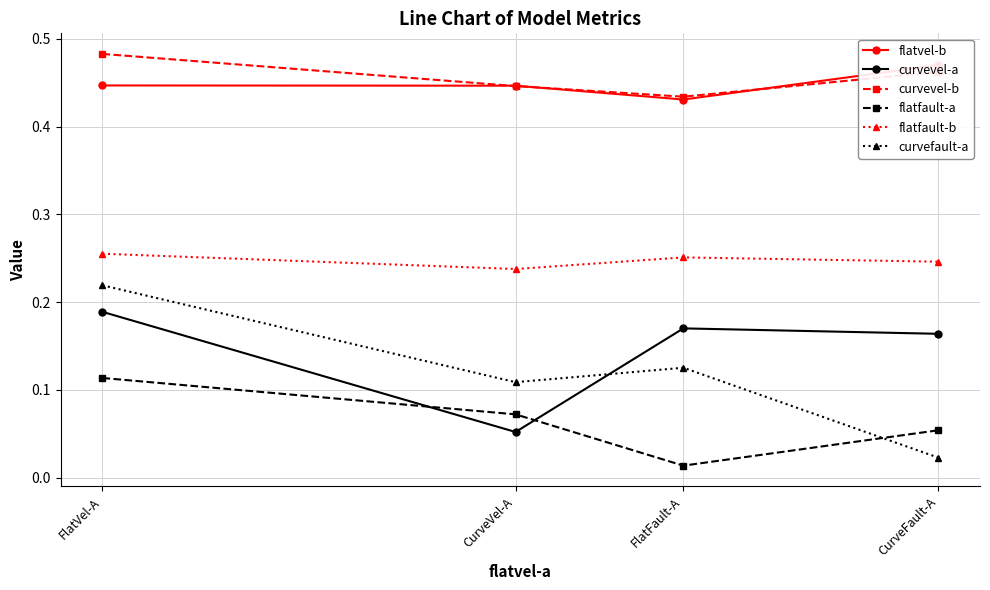

Which series has the widest spread of values?

curvefault-a